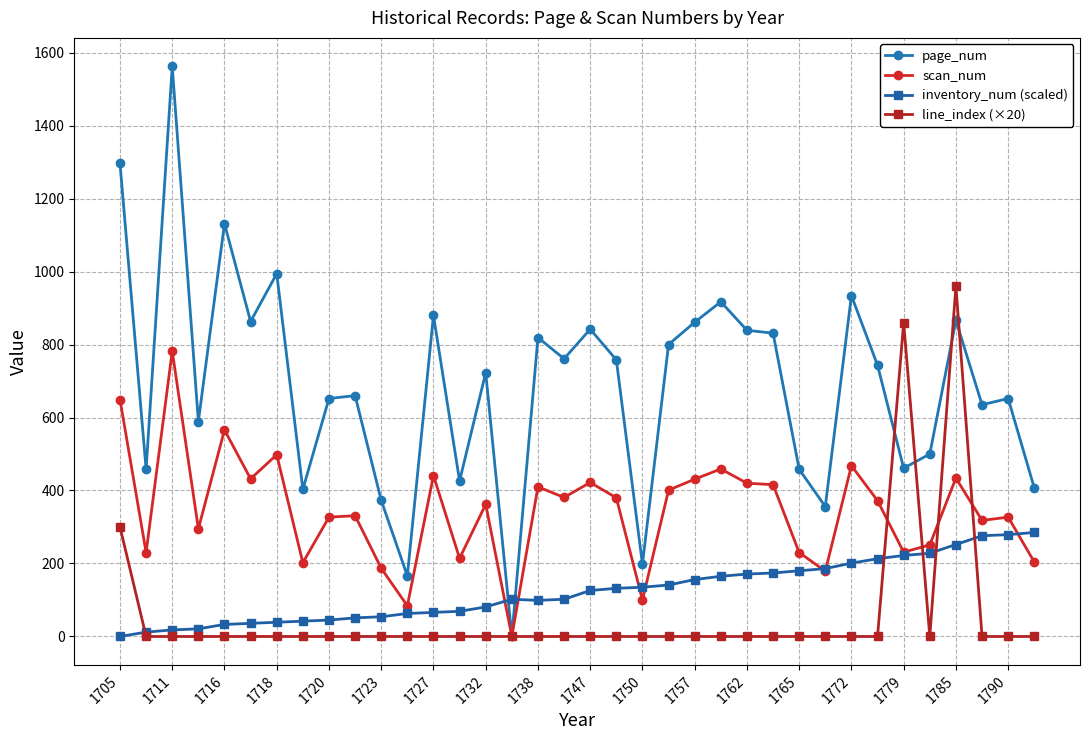

True or false: scan_num has more than 2 points higher than both neighbors.

True